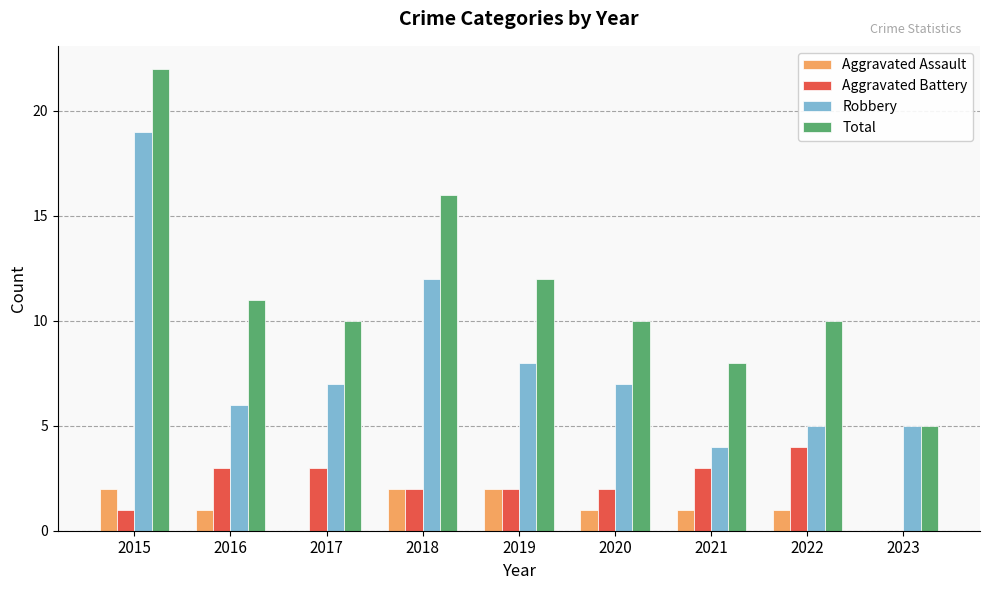

Where is Total nearest to the value 13?

2019